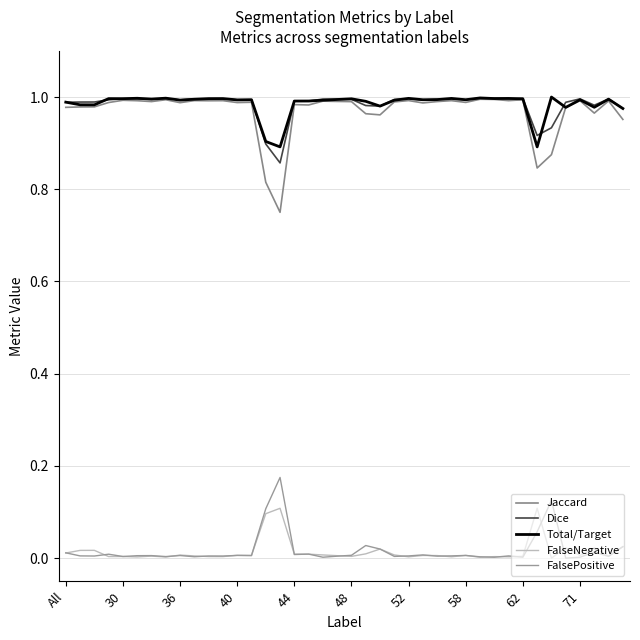

Where is the first local minimum for FalsePositive?

36